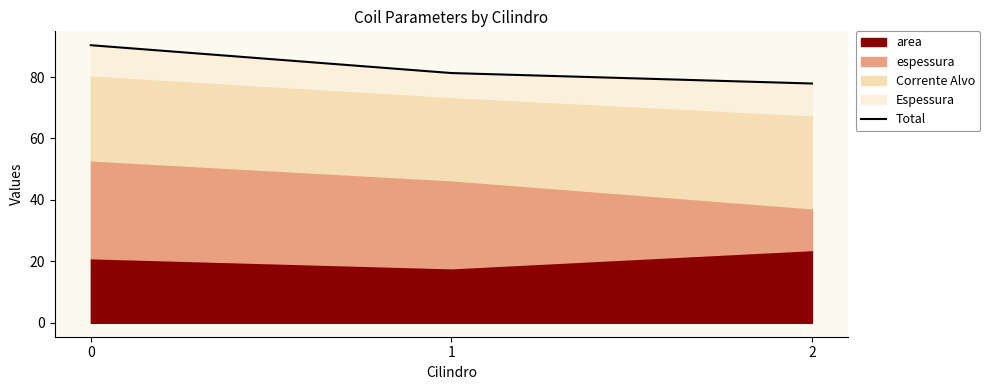

What is the minimum value shown in the chart?

77.9